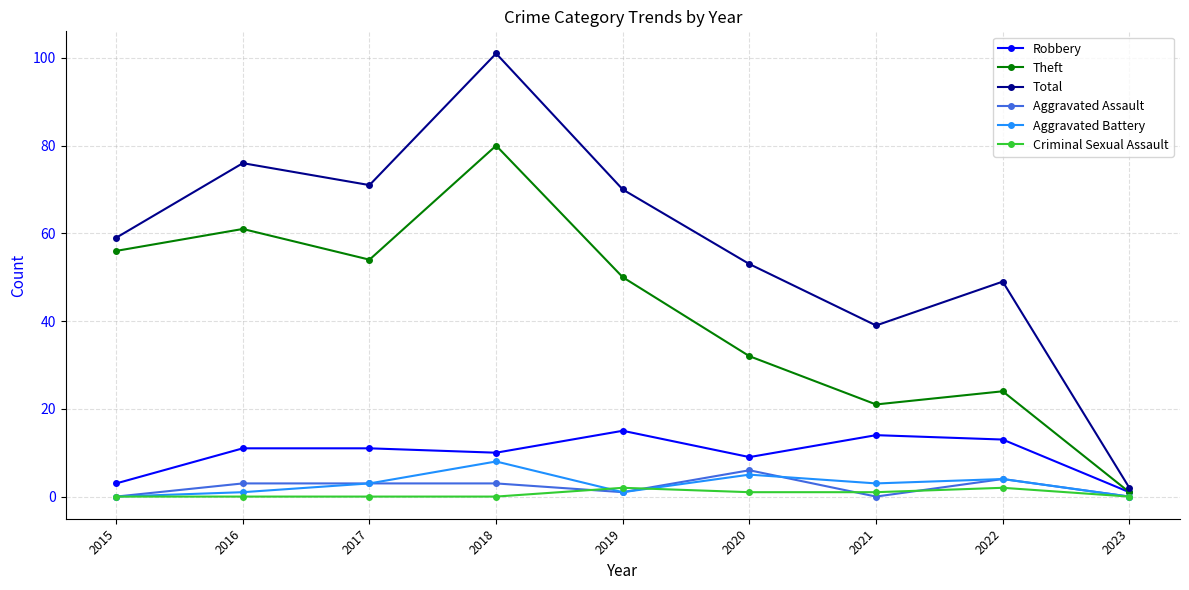

Read the Aggravated Assault value at 2022.

4